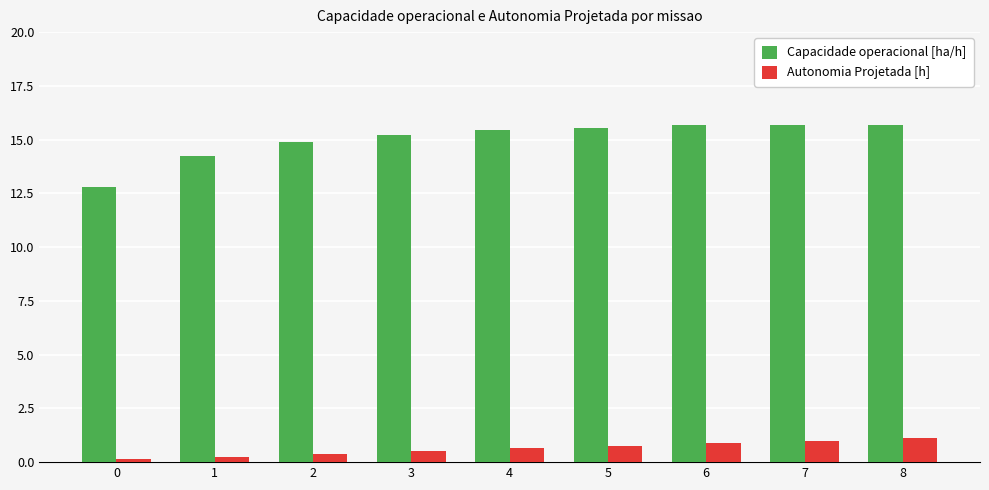

What is the difference between the second highest and second lowest values in the Capacidade operacional [ha/h] series?

1.4